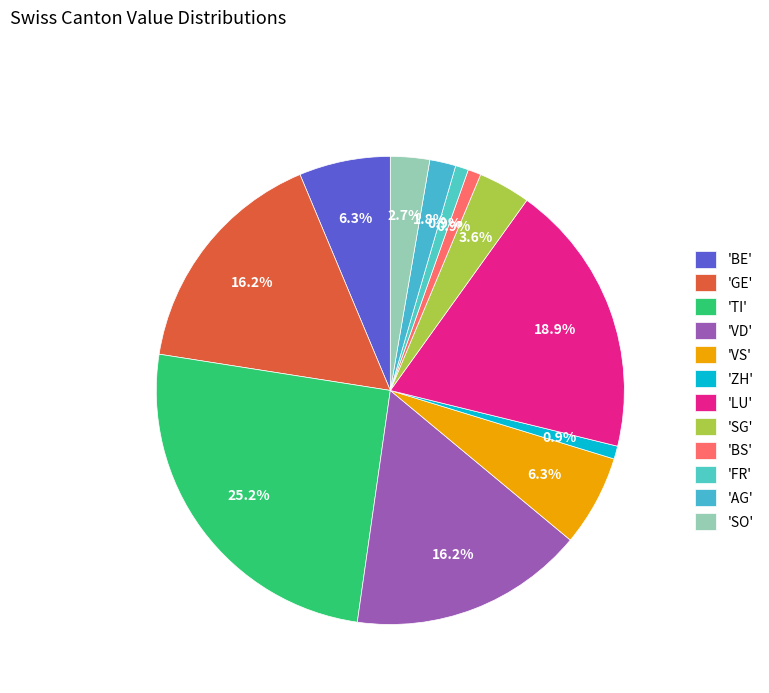

Count the number of slices in the pie.

12